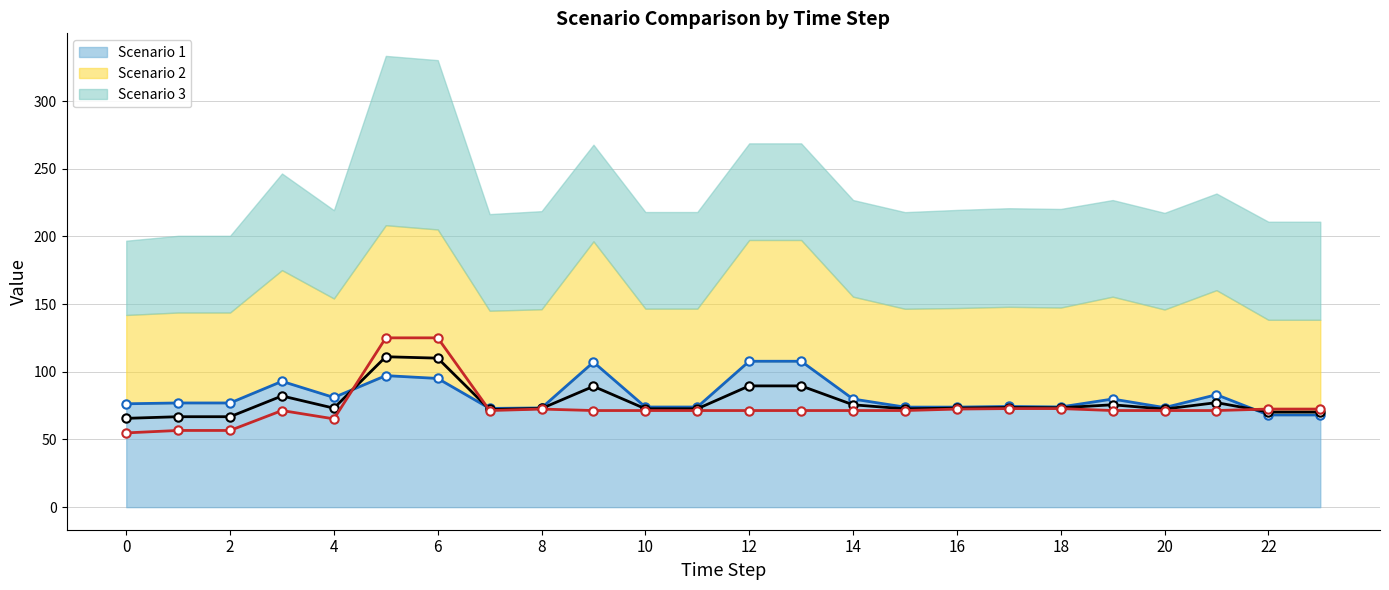

Is it true that Scenario 2 (line) equals 15.3 at 8?

False